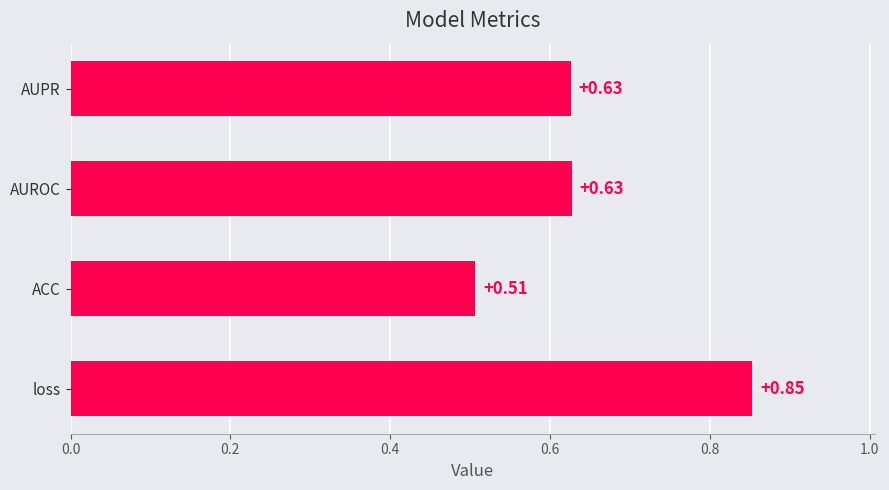

How many values are between 0 and 1?

4